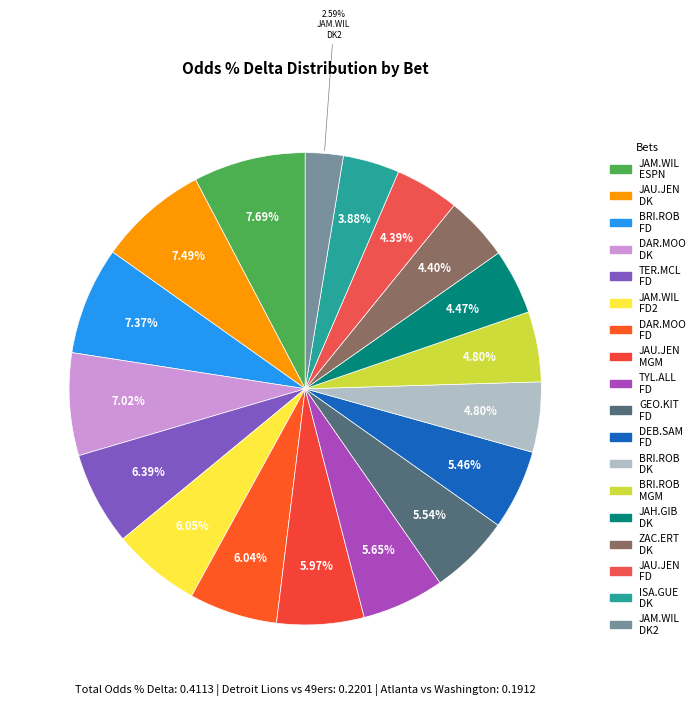

Count the number of slices in the pie.

18